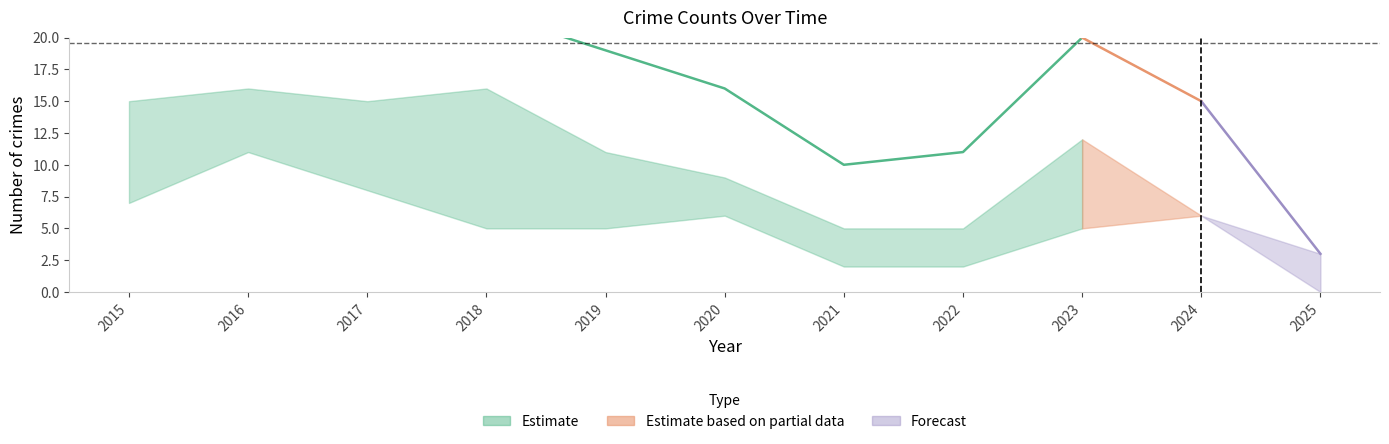

Does the chart have visible grid lines?

No